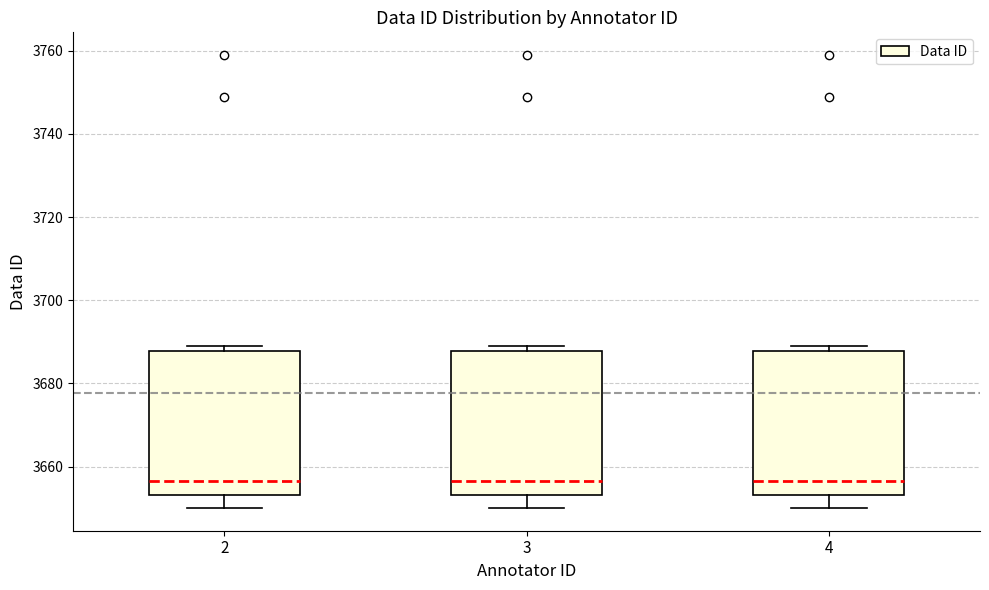

Reading left to right, transcribe this box plot: for each box, give where its median line is, the range the box spans, and where its two whiskers end, as read against the y-axis. The values are not printed on the chart, so give them approximately, as read against the axis.

2: median 3656, box 3654 to 3688, whiskers 3650 to 3690
3: median 3656, box 3654 to 3688, whiskers 3650 to 3690
4: median 3656, box 3654 to 3688, whiskers 3650 to 3690